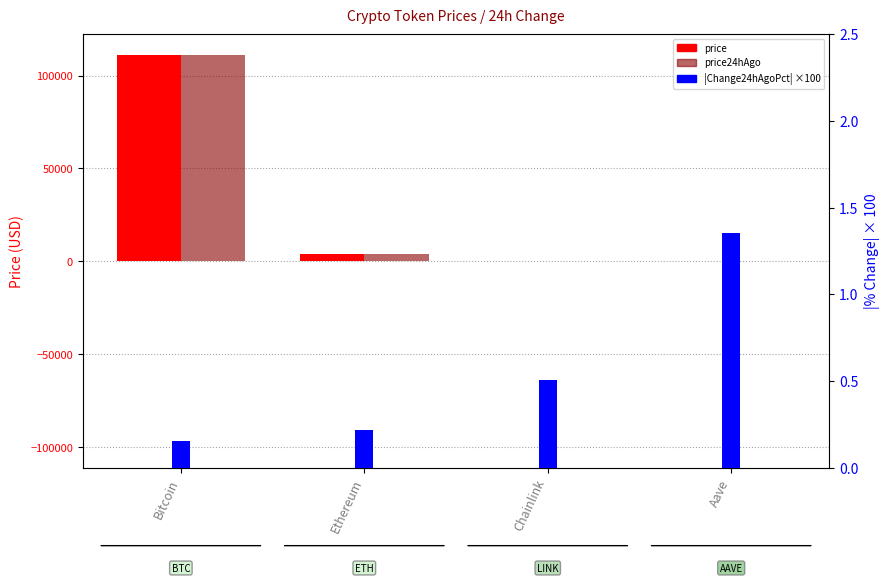

What is the difference between the |Change24hAgoPct| % values at Aave and Ethereum?

1.1